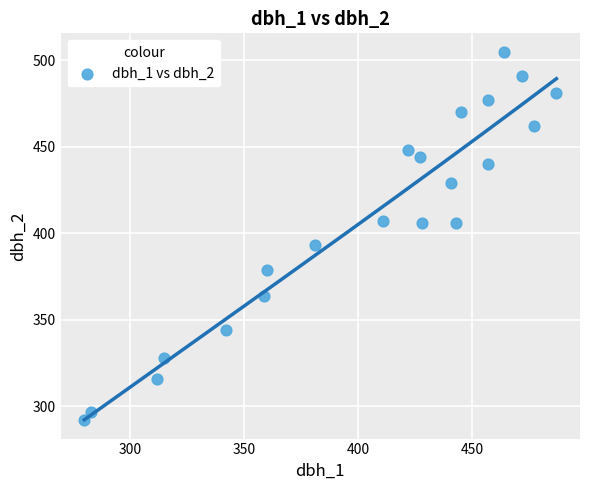

What Y value in the scatter plot is closest to 398?

393